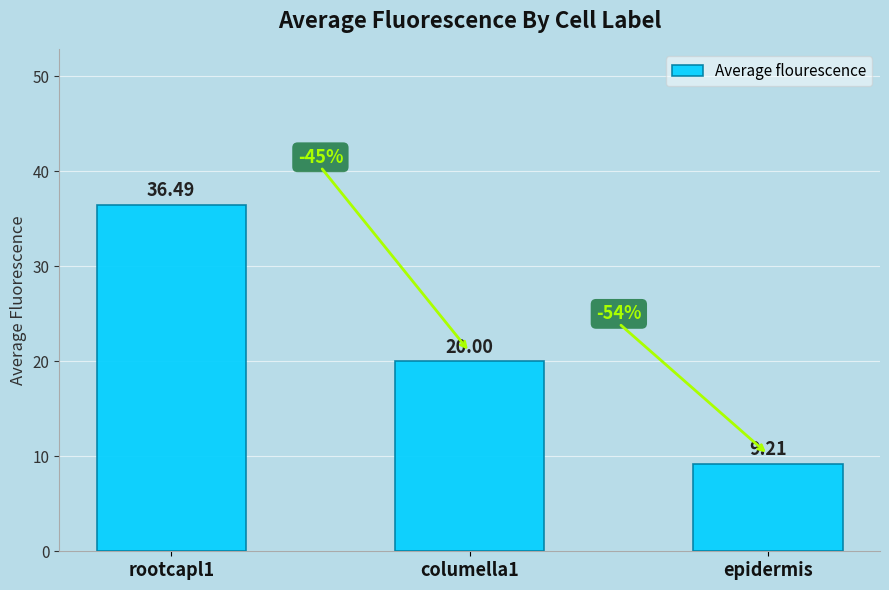

Which category has the highest value across all series?

rootcapl1